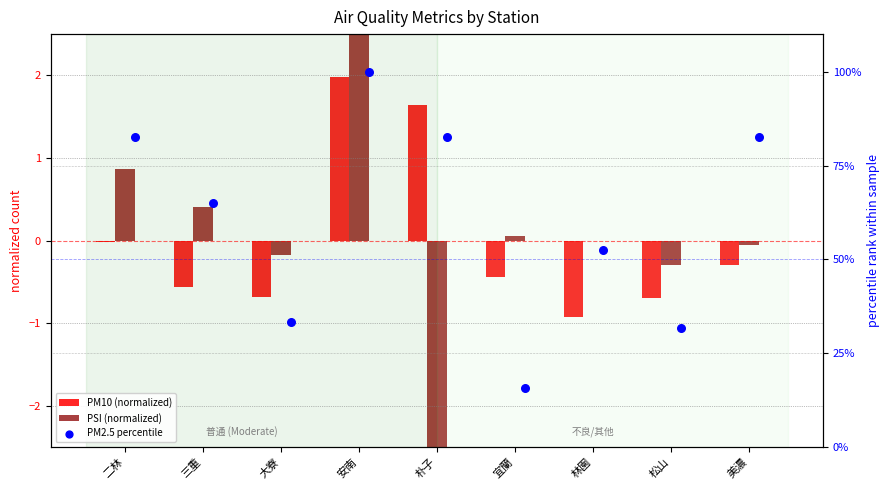

At how many categories does at least one series exceed 52?

6